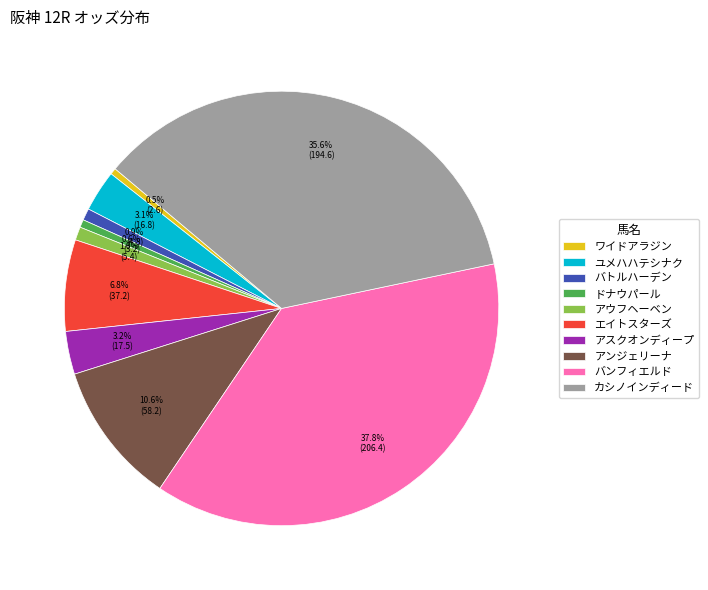

To the nearest percent, what percentage of the pie is バトルハーデン?

1%